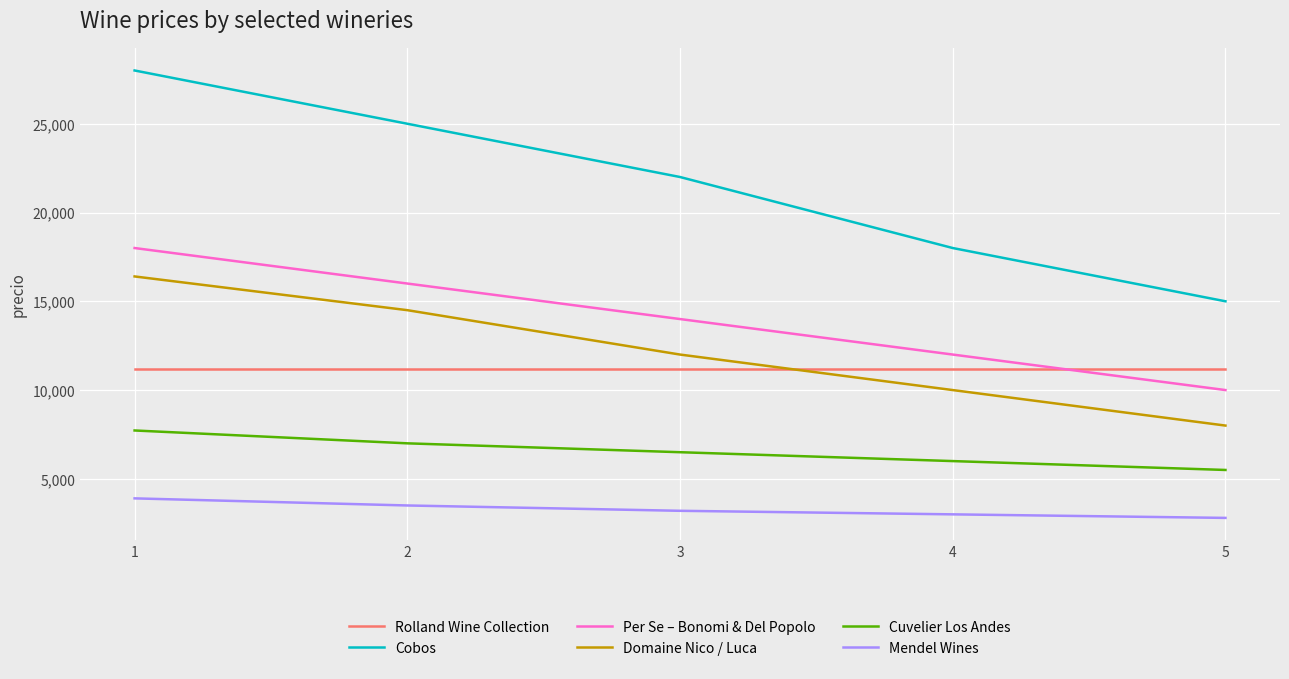

What is the total value across all series at 5?

52473